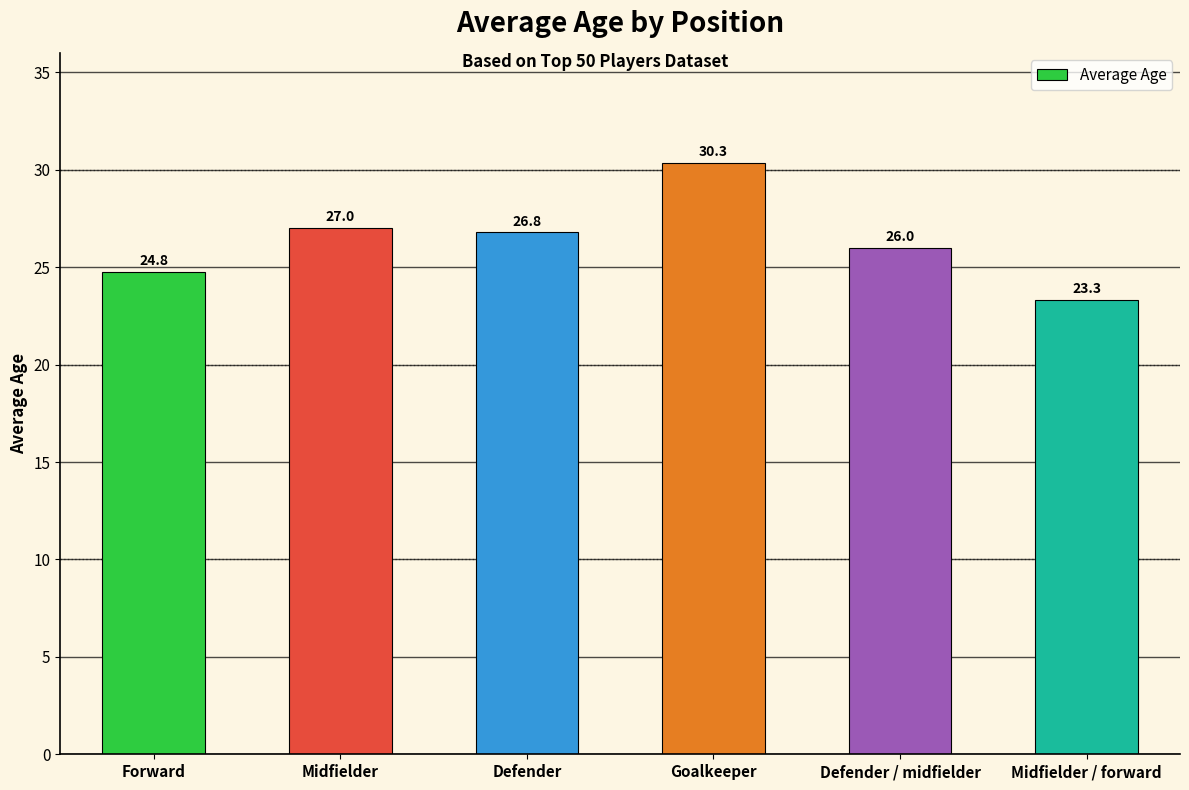

Rank the categories by value from lowest to highest.

Midfielder / forward, Forward, Defender / midfielder, Defender, Midfielder, Goalkeeper